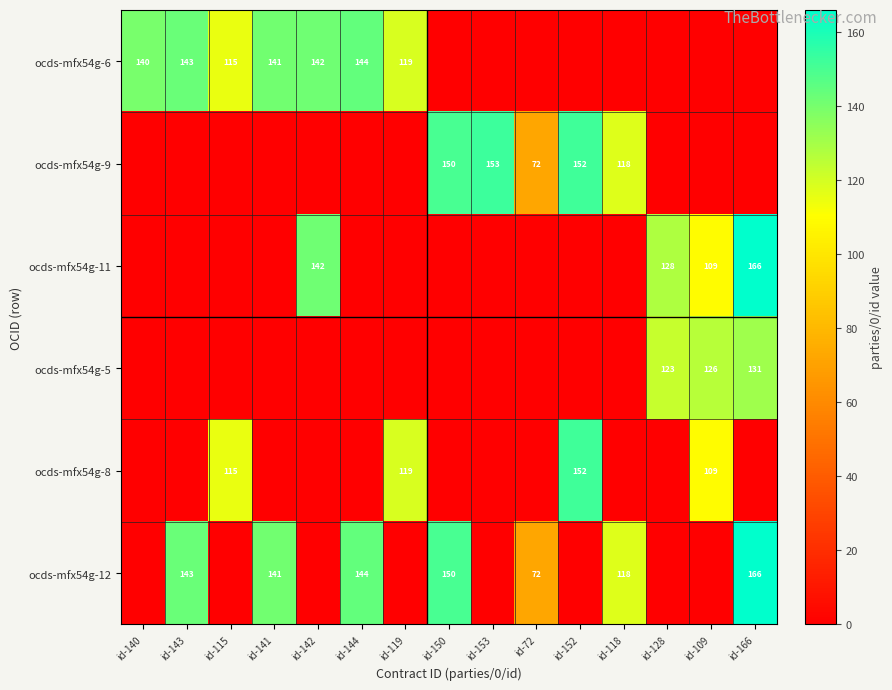

What is the spread (max minus min) of values at id-166?

166